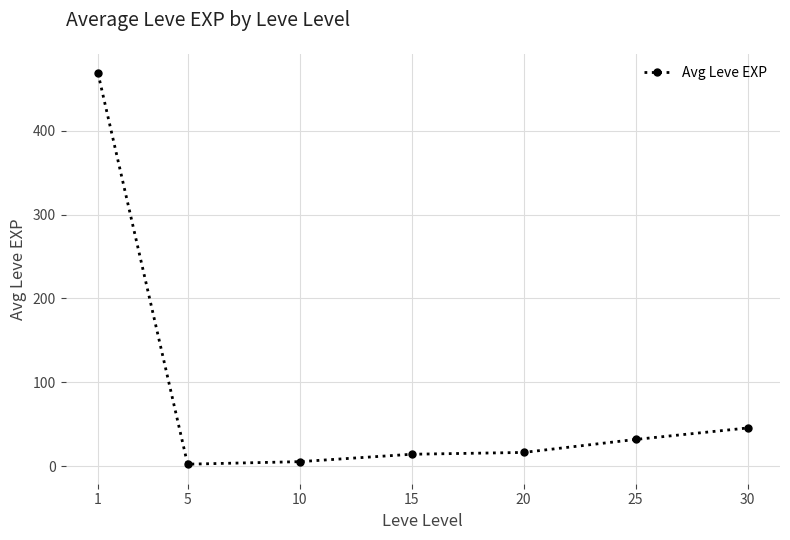

What is the change in value from 1 to 15?

-454.3